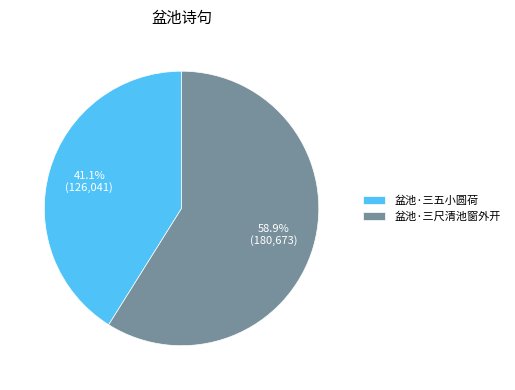

What percentage do 盆池·三五小圆荷 and 盆池·三尺清池窗外开 together represent?

100.0%